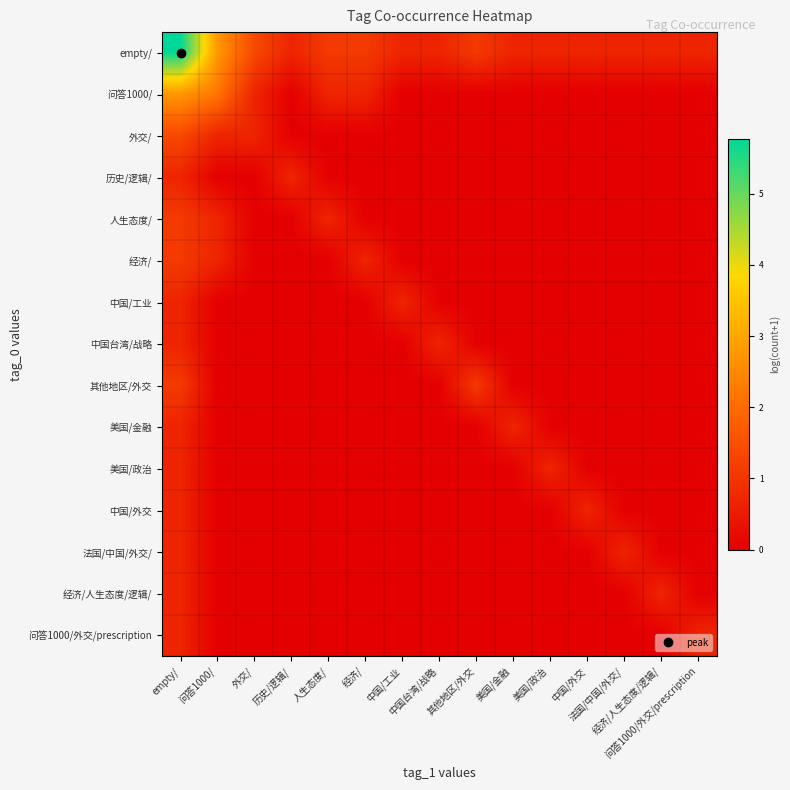

At how many categories does at least one series exceed 4?

1